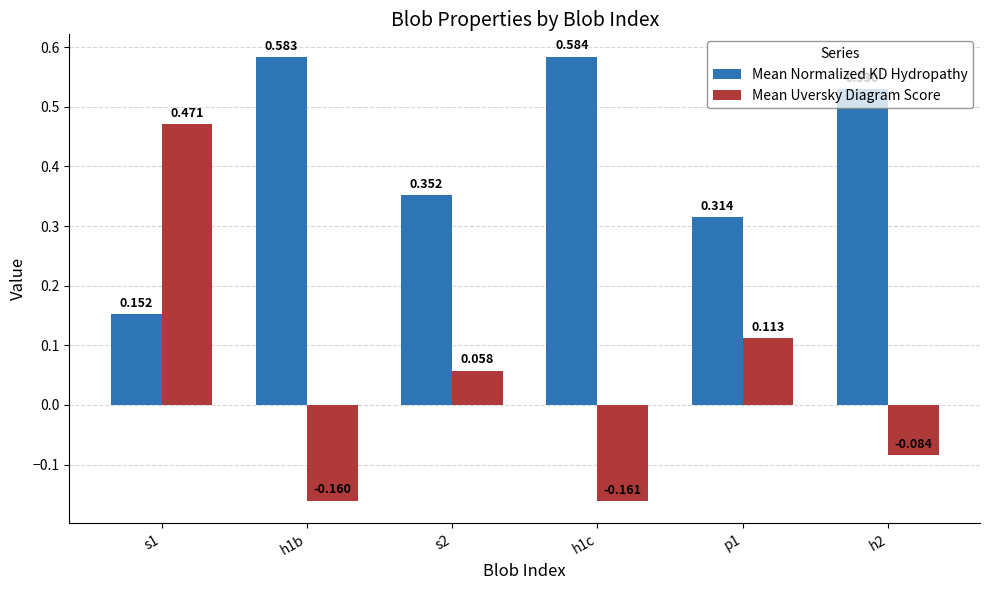

What is the label of the 3rd bar from the right?

h1c